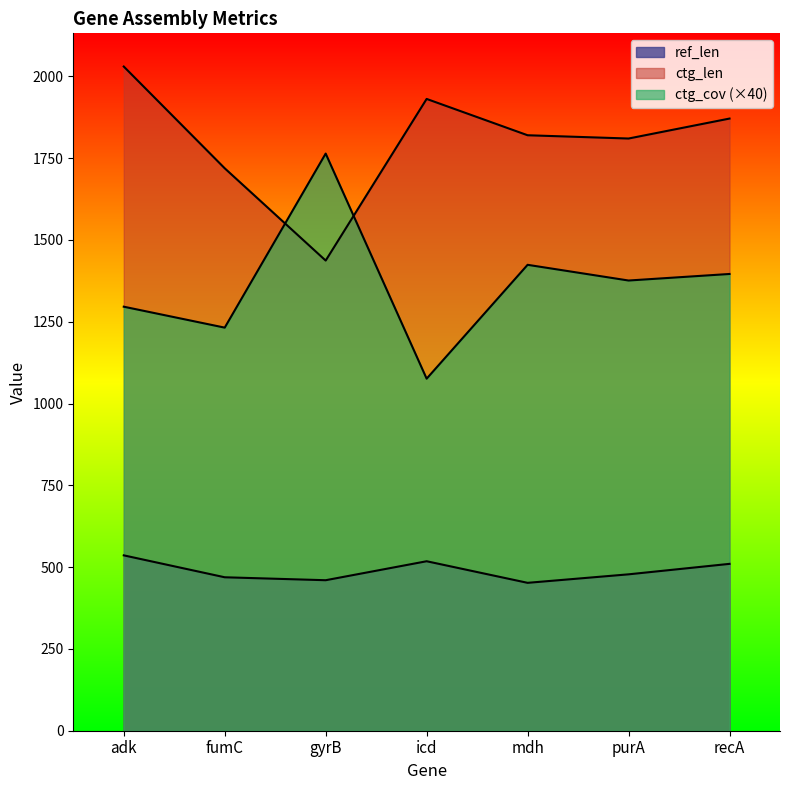

What is the highest value of the ctg_cov series?

1764